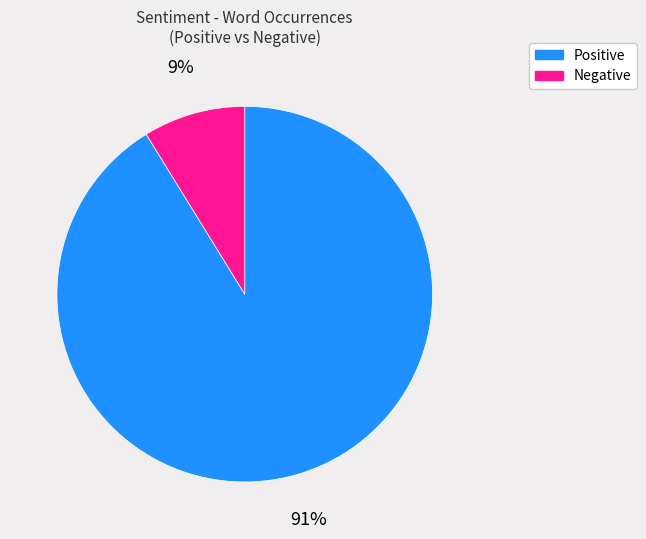

To the nearest percent, what is the average slice percentage?

50%